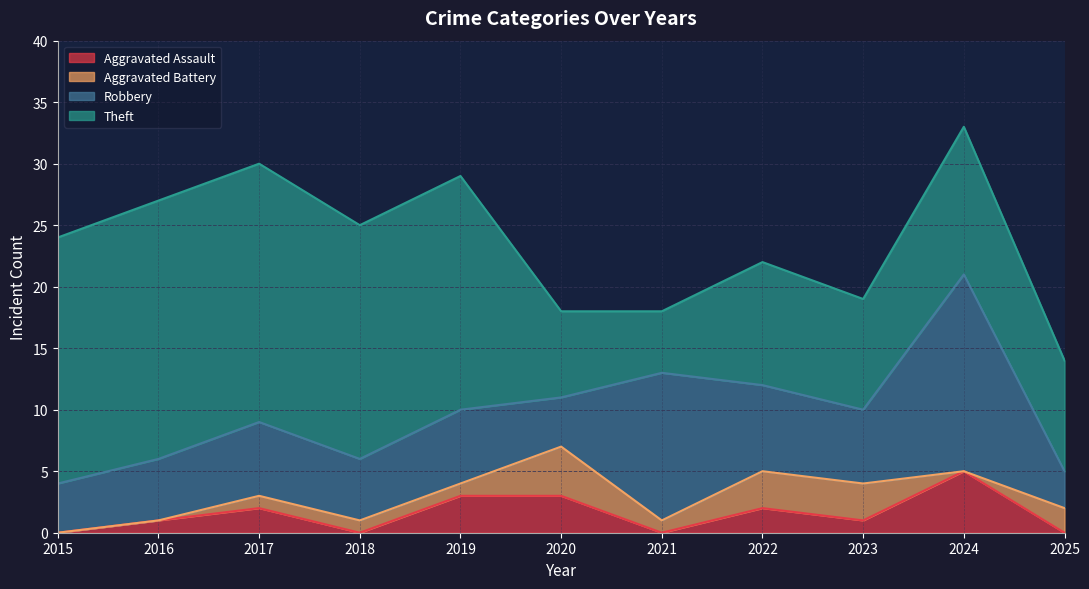

Reading right to left, list all the values displayed in this chart.

Aggravated Assault: 2025=0	2024=5	2023=1	2022=2	2021=0	2020=3	2019=3	2018=0	2017=2	2016=1	2015=0
Aggravated Battery: 2025=2	2024=0	2023=3	2022=3	2021=1	2020=4	2019=1	2018=1	2017=1	2016=0	2015=0
Robbery: 2025=3	2024=16	2023=6	2022=7	2021=12	2020=4	2019=6	2018=5	2017=6	2016=5	2015=4
Theft: 2025=9	2024=12	2023=9	2022=10	2021=5	2020=7	2019=19	2018=19	2017=21	2016=21	2015=20